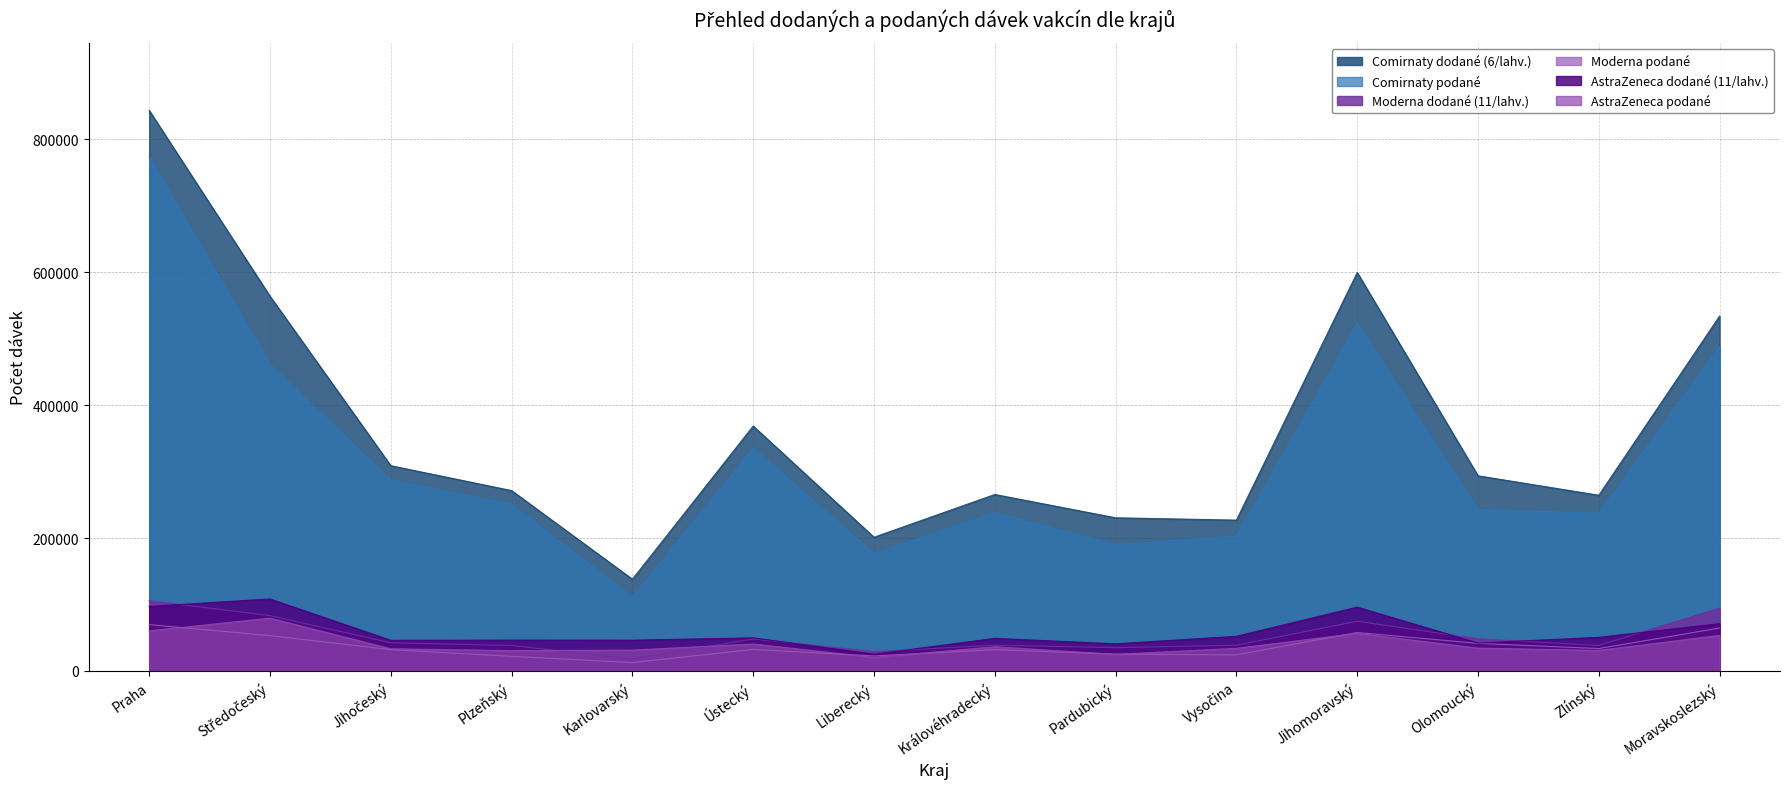

Which category has the lowest value across all series?

Karlovarský